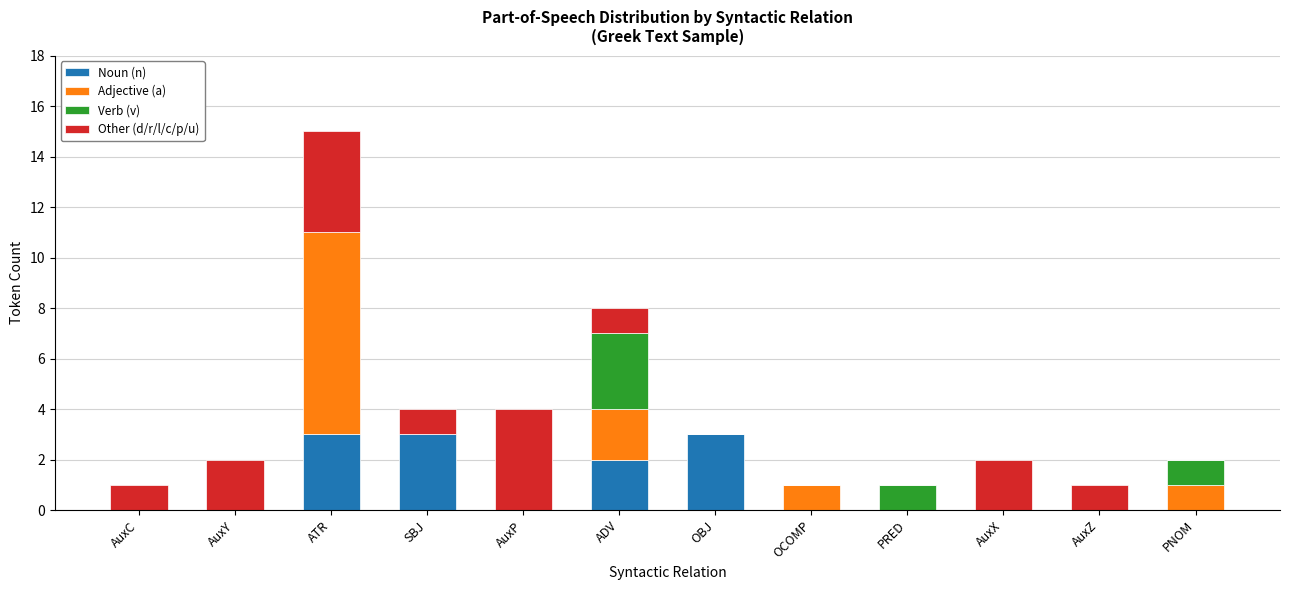

The value of Noun (n) at ADV is 2. True or false?

True